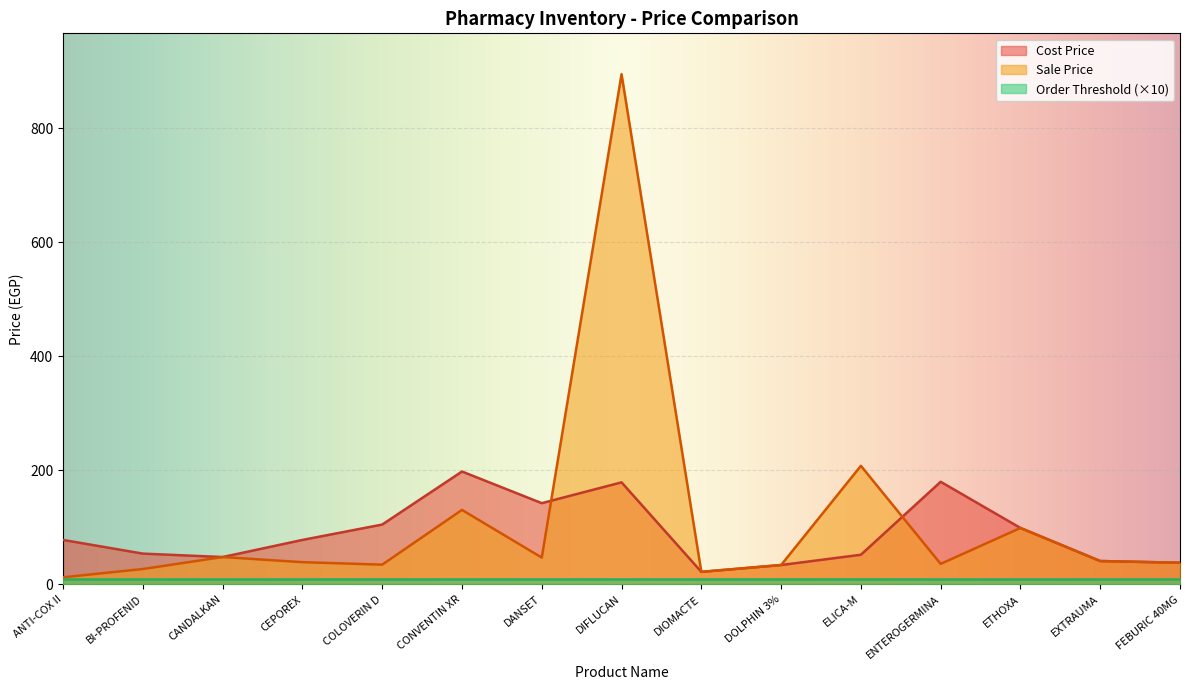

What is the spread (max minus min) of values at ELICA-M?

198.0